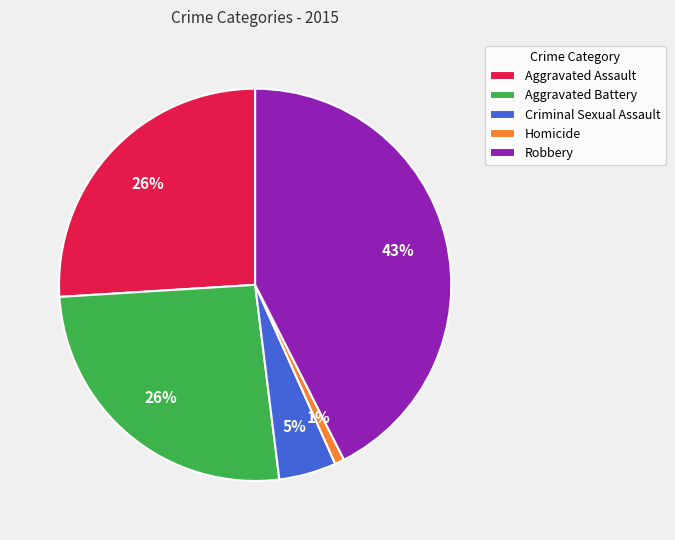

Is the sum of Aggravated Battery and Criminal Sexual Assault greater than half?

No